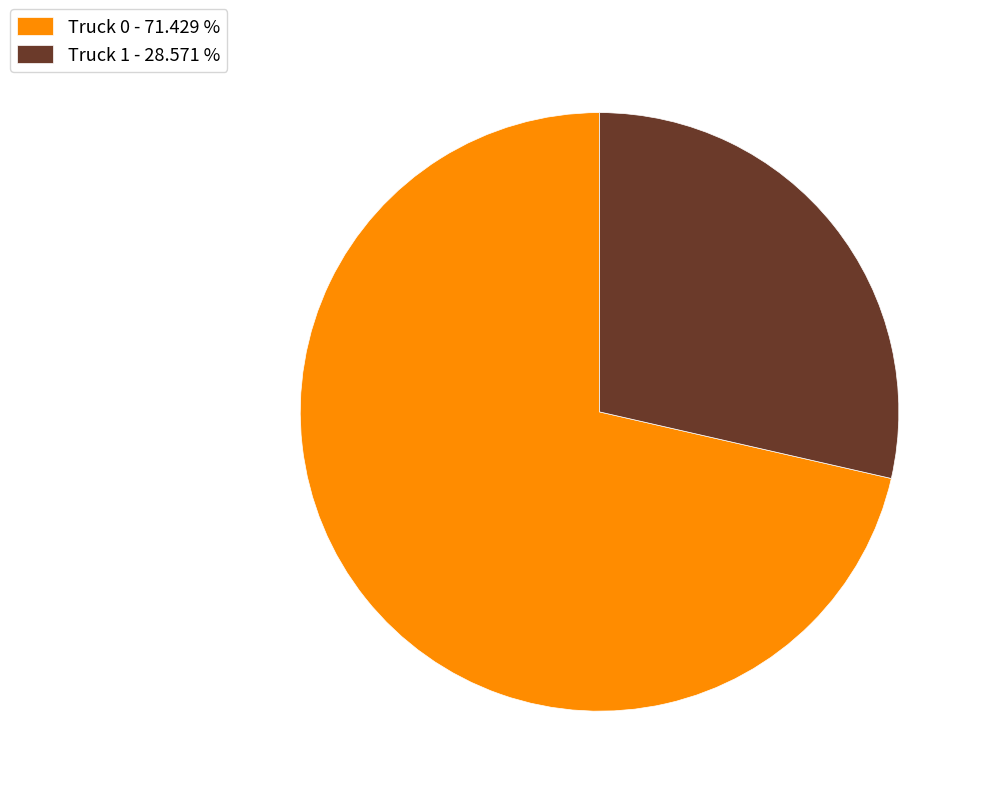

How many slices are in this pie chart?

2